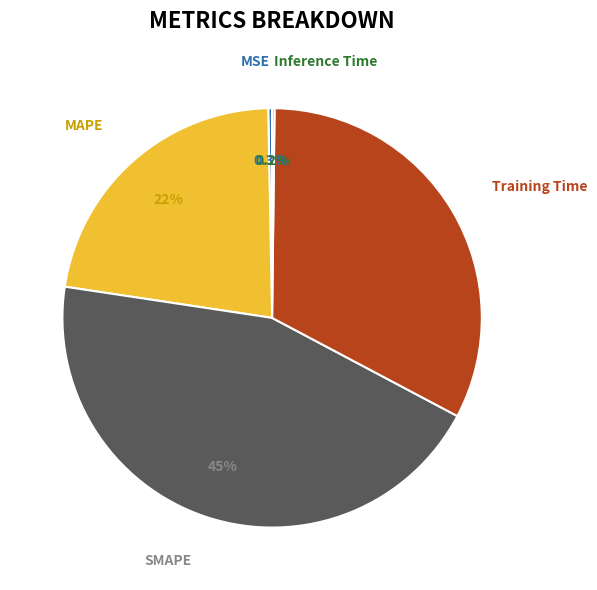

Does any single category account for the majority?

No